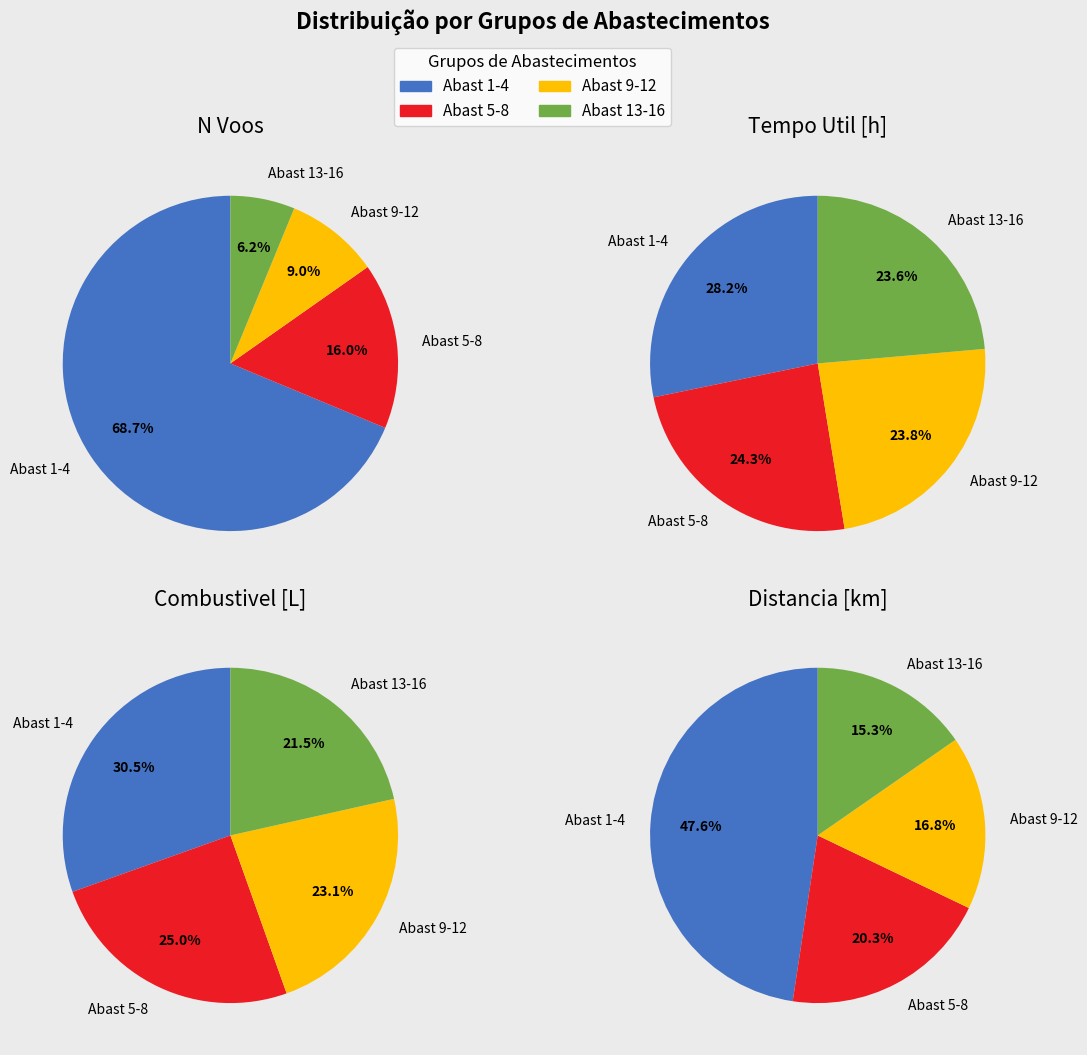

What portion of the pie excludes 1?

98.5%